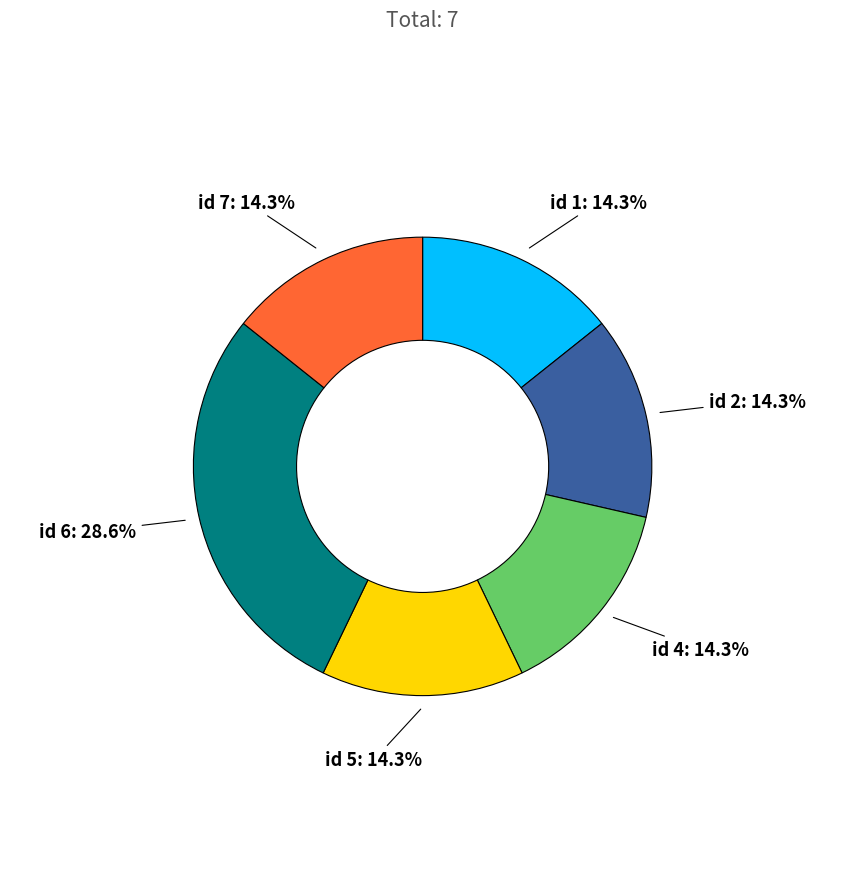

Is there a majority slice in this chart?

No